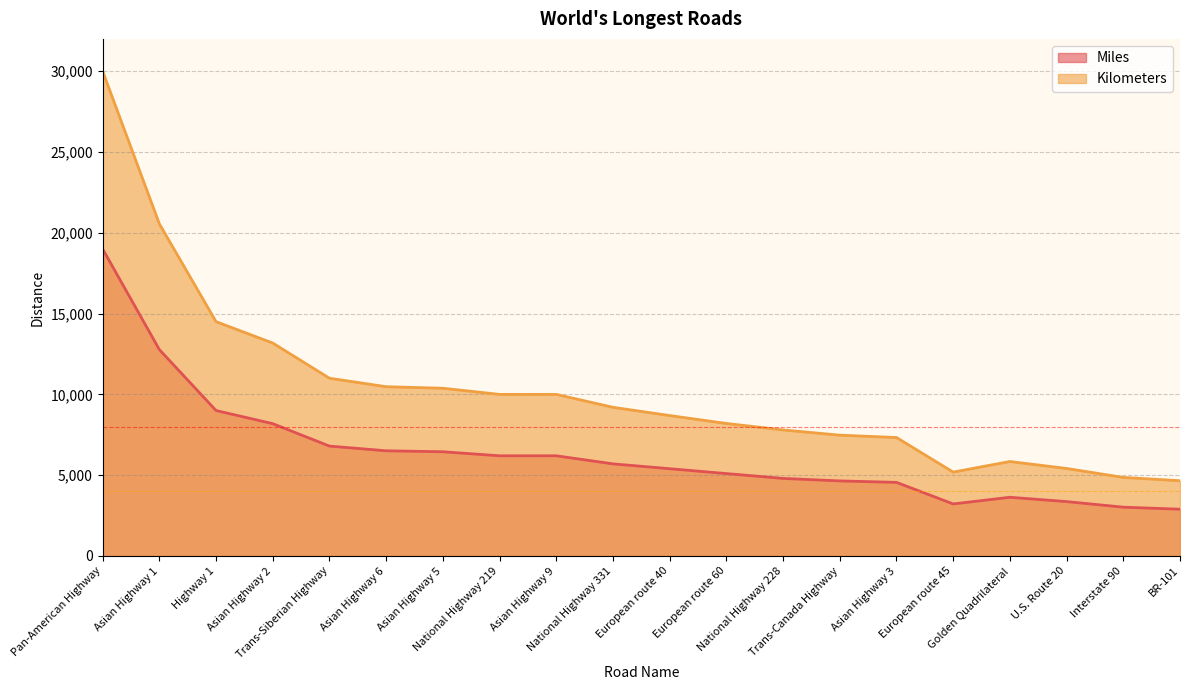

What is the difference between the second highest and minimum values in the Miles series?

9880